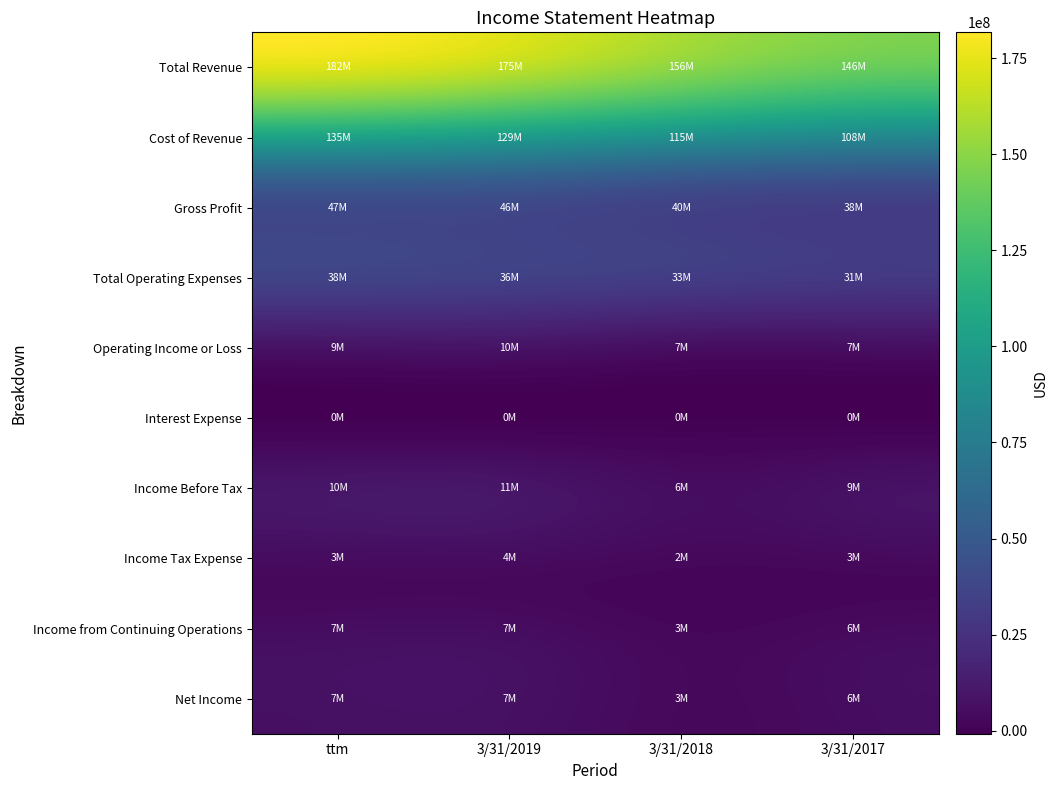

List the series in order of their peak value, highest first.

Total Revenue, Cost of Revenue, Gross Profit, Total Operating Expenses, Income Before Tax, Operating Income or Loss, Income from Continuing Operations, Net Income, Income Tax Expense, Interest Expense